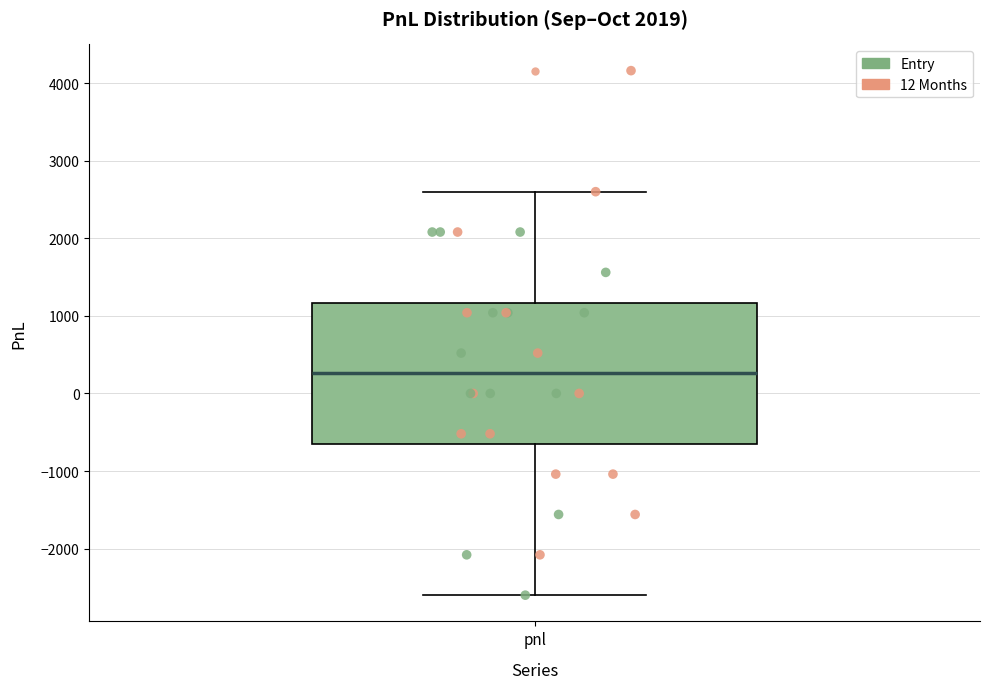

Transcribe this box plot: give where the median line is, the range the box spans, and where the two whiskers end, as read against the y-axis. The values are not printed on the chart, so give them approximately, as read against the axis.

median 300, box -600 to 1200, whiskers -2600 to 2600